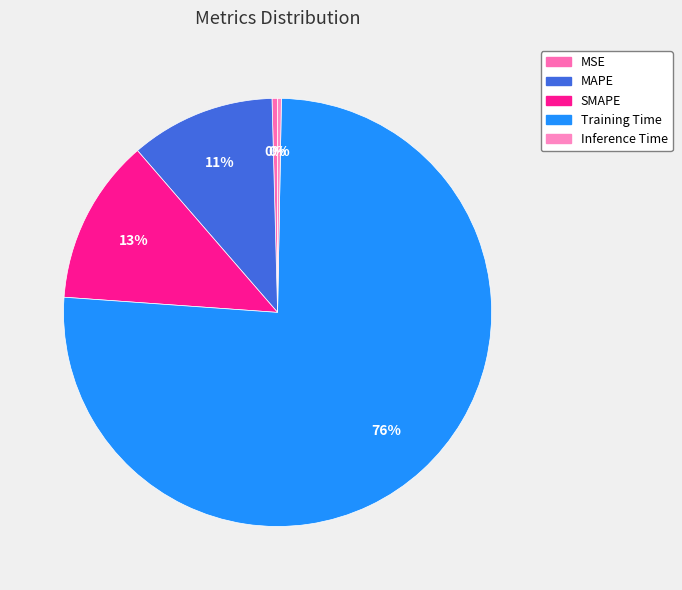

Which category has the biggest portion of the pie?

Training Time